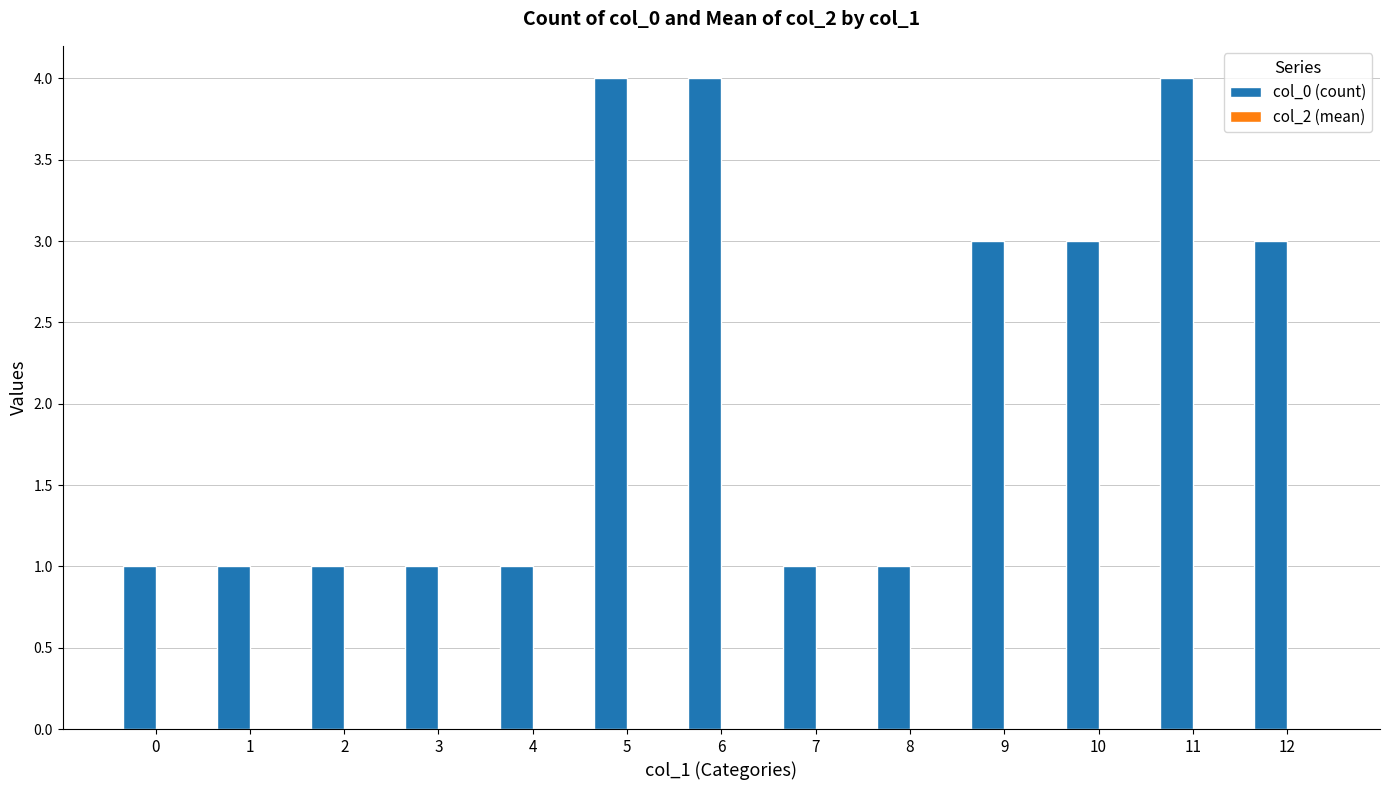

Are the bars horizontal?

No